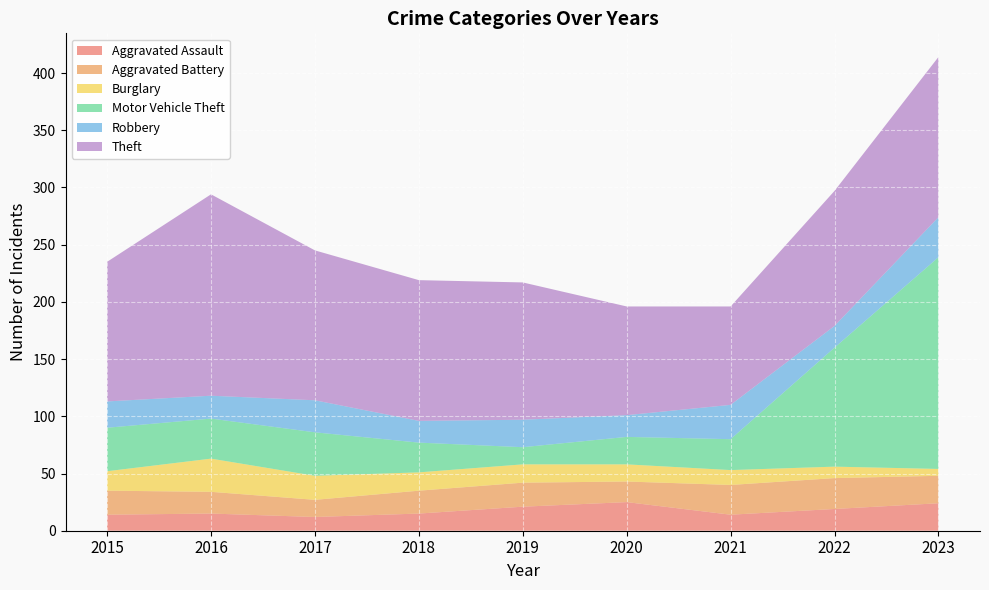

Reading left to right, transcribe all the data shown in this chart.

Aggravated Assault: 14	15	12	15	21	25	14	19	24
Aggravated Battery: 21	19	15	20	21	18	26	27	24
Burglary: 17	29	21	16	16	15	13	10	6
Motor Vehicle Theft: 38	35	38	26	15	24	27	104	185
Robbery: 23	20	28	19	24	19	30	19	35
Theft: 122	176	131	123	120	95	86	118	140